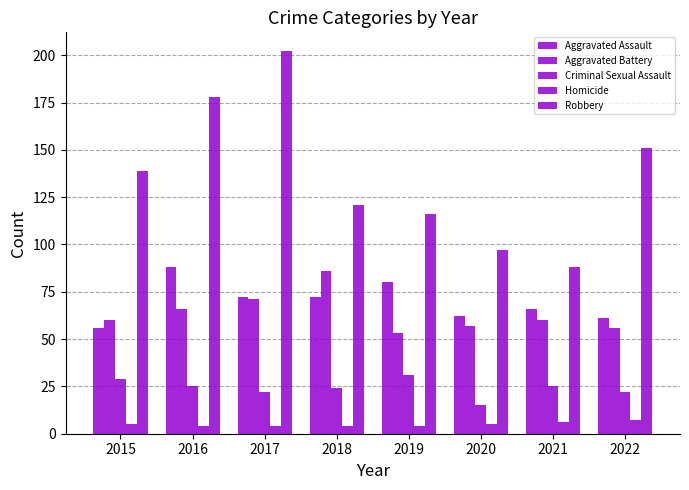

What is the difference between the second highest and second lowest values in the Robbery series?

81